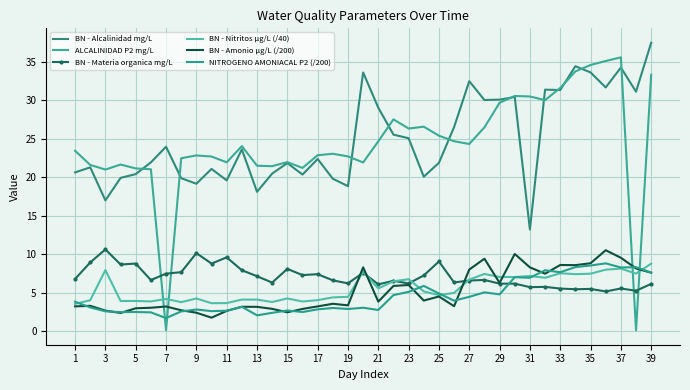

Where is the first local maximum for BN - Nitritos µg/L (/40)?

3